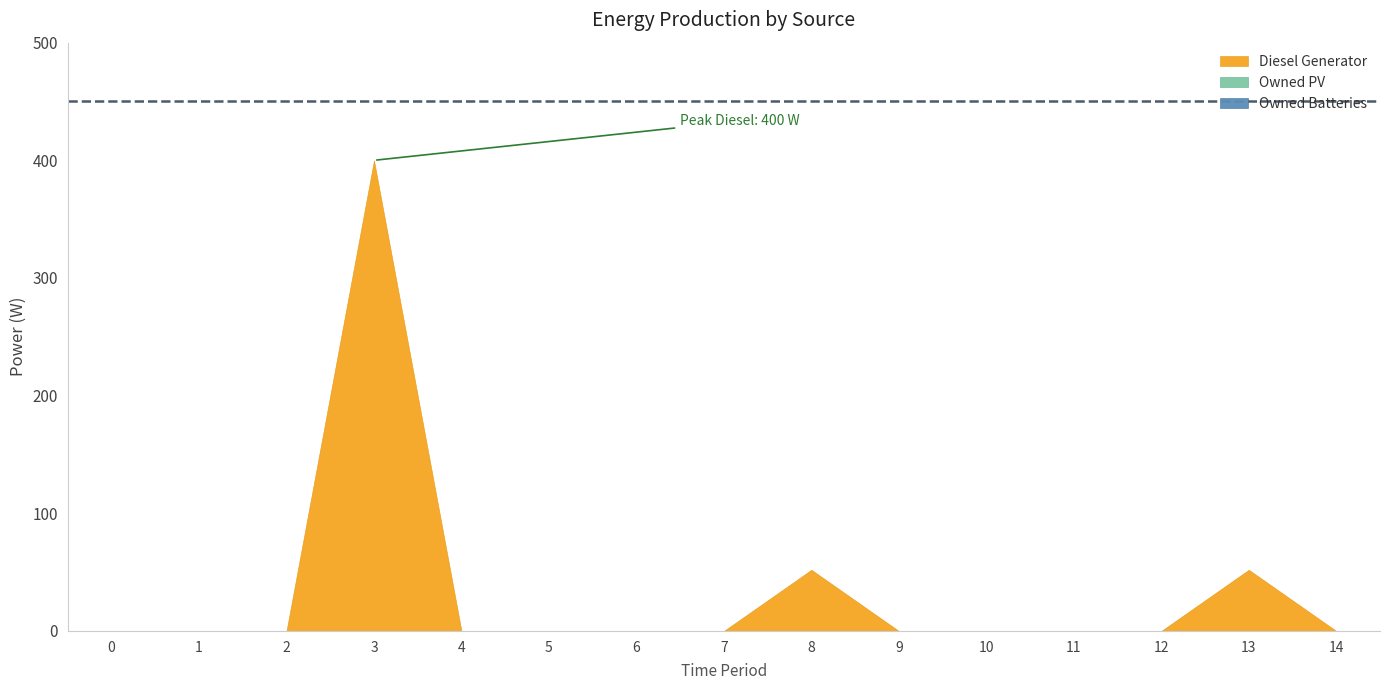

How many series are shown in this chart?

3